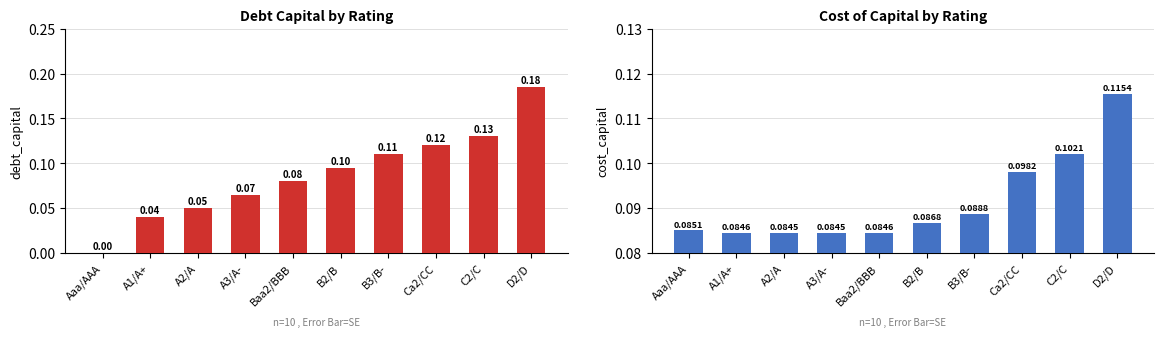

What is the spread (max minus min) of values at D2/D?

0.1